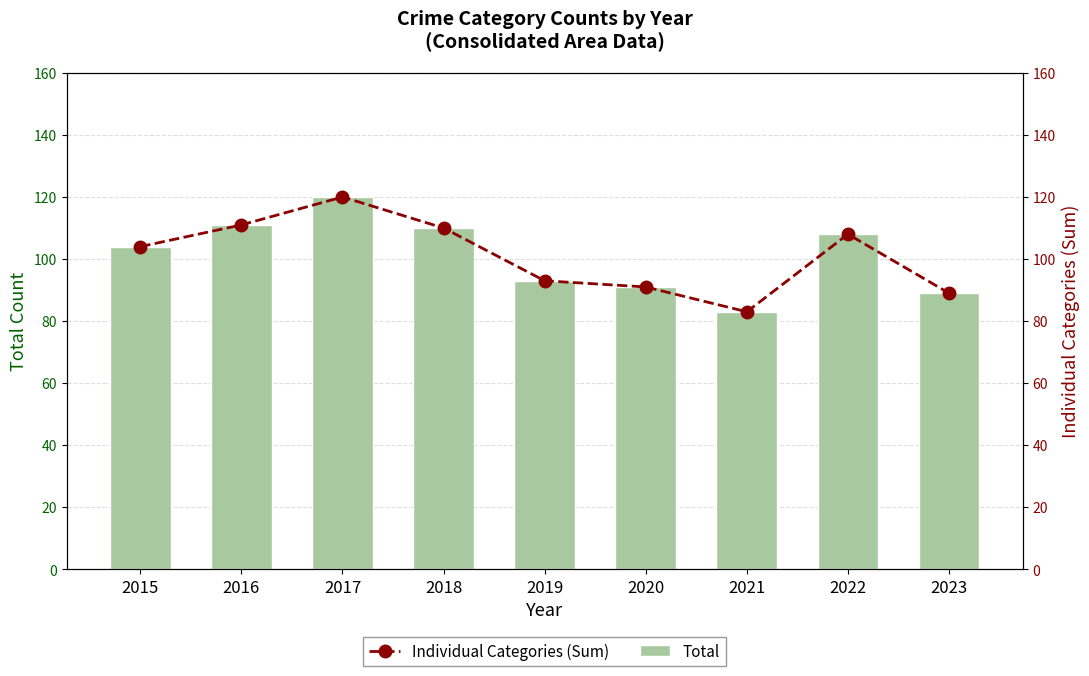

What is the smallest value displayed?

83